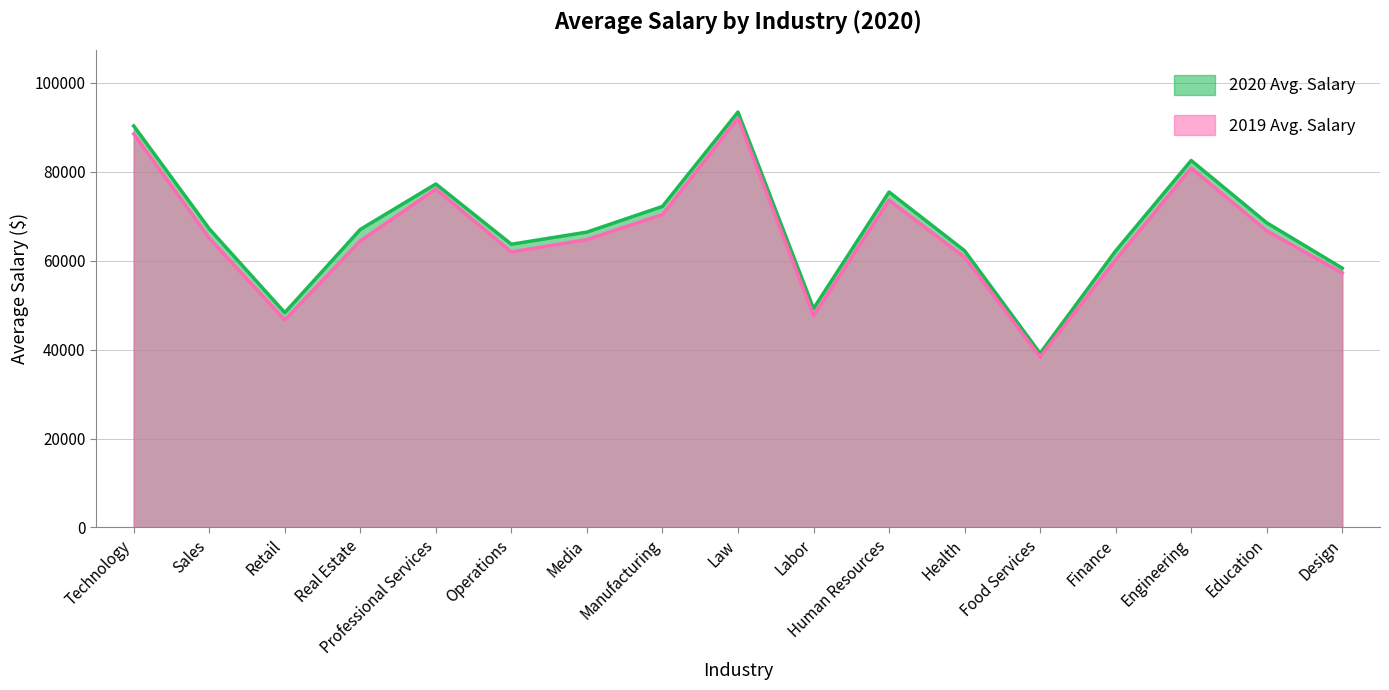

True or false: there are more than 0 points higher than both neighbors.

True